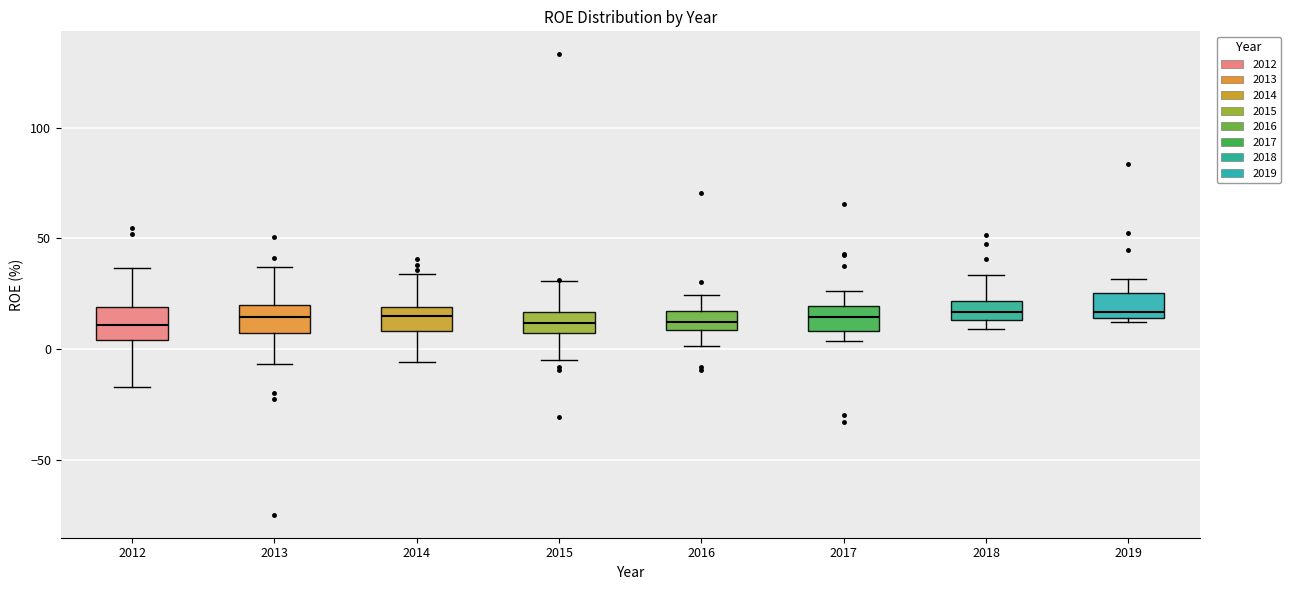

Reading left to right, read every box against the y-axis: the position of its median line, the range the box covers, and the ends of its whiskers. The values are not printed on the chart, so give them approximately, as read against the axis.

2012: median 10, box 5 to 20, whiskers -15 to 35
2013: median 15, box 5 to 20, whiskers -5 to 35
2014: median 15, box 10 to 20, whiskers -5 to 35
2015: median 10, box 5 to 15, whiskers -5 to 30
2016: median 10 (inside the box), box 10 to 15, whiskers 0 to 25
2017: median 15, box 10 to 20, whiskers 5 to 25
2018: median 15 (inside the box), box 15 to 20, whiskers 10 to 35
2019: median 15 (just above the box's lower edge), box 15 to 25, whiskers 10 to 30